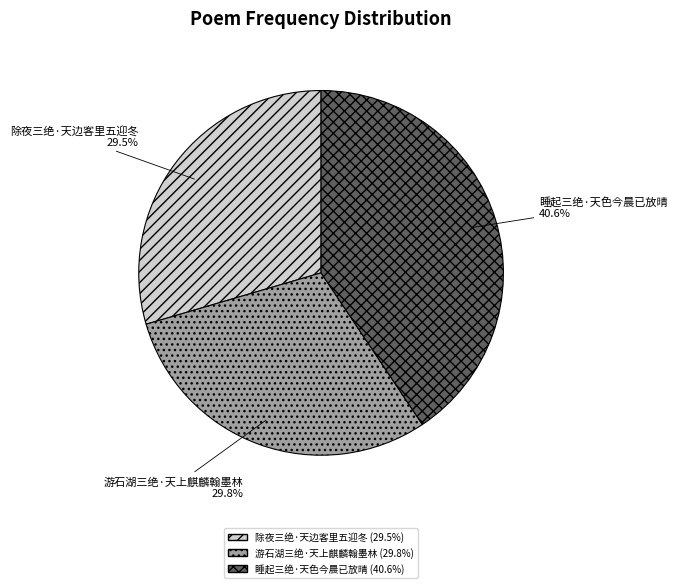

Does 除夜三绝·天边客里五迎冬 account for over 50% of the chart?

No